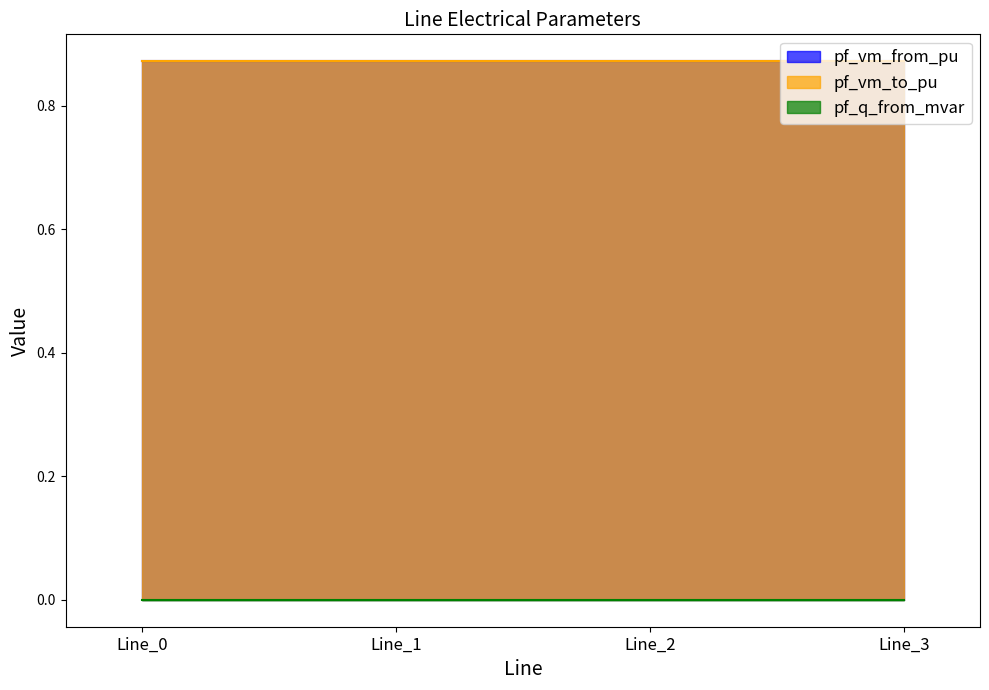

Which series has the widest spread of values?

pf_q_from_mvar